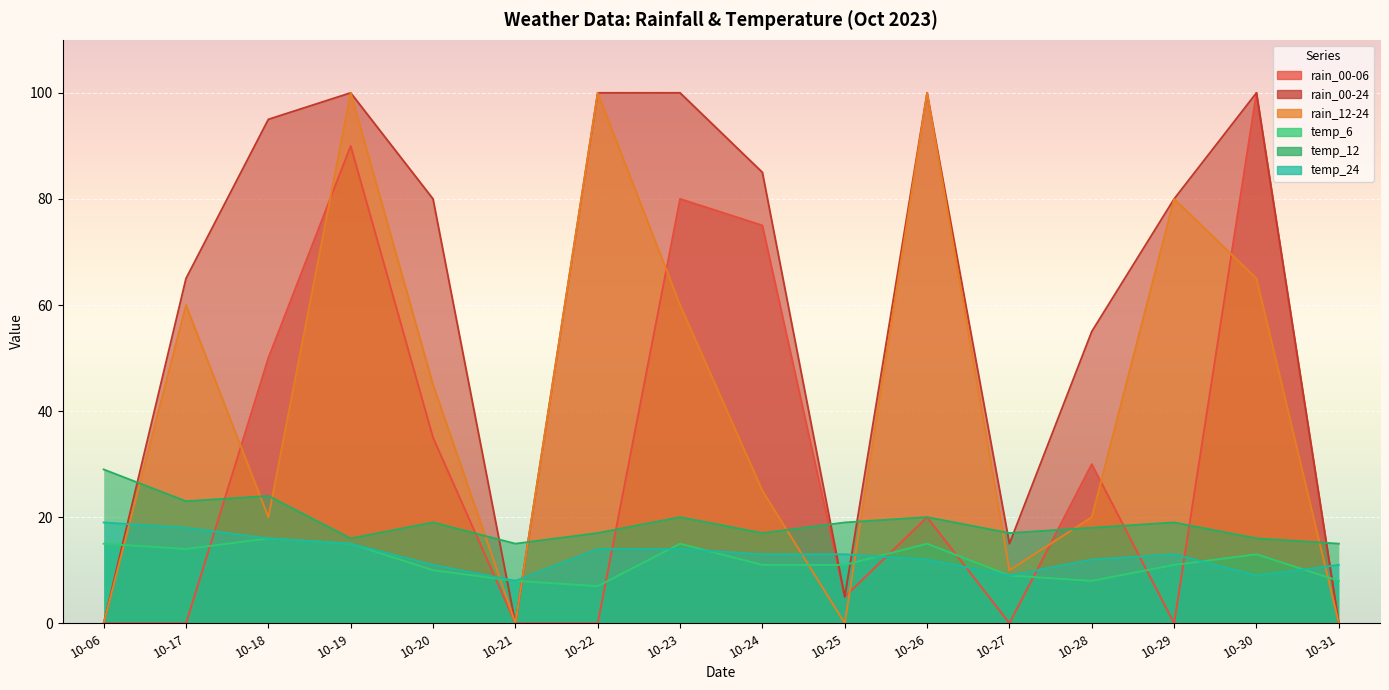

True or false: temp_6 has more than 1 interior local peaks.

True